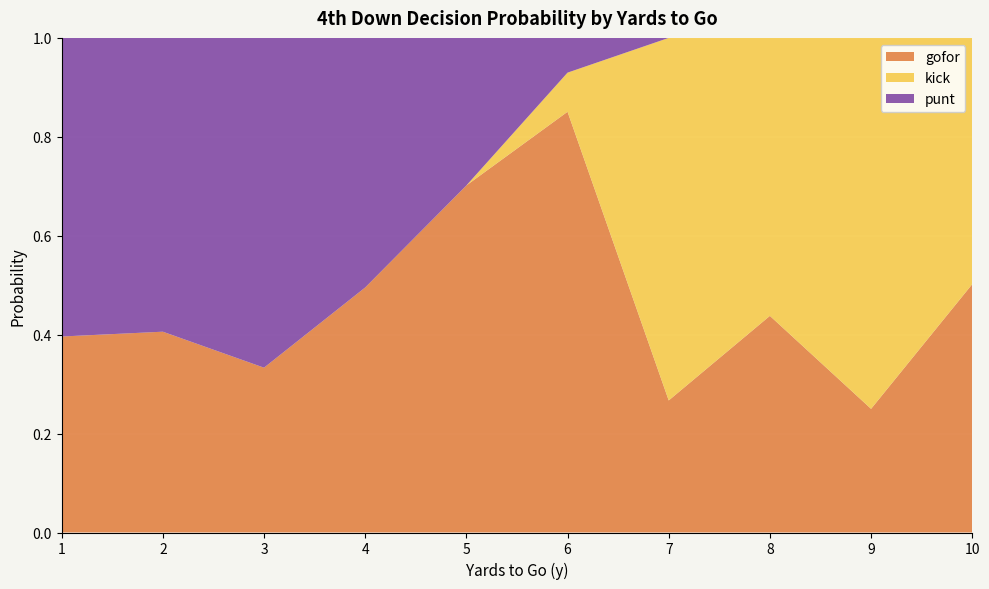

Which category has the highest value in the gofor series?

6